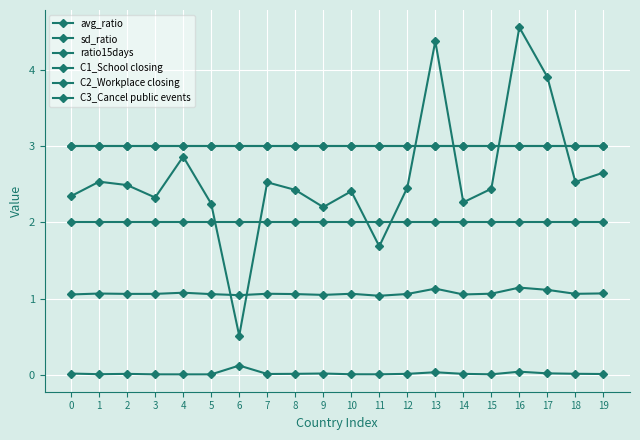

What is the sum of the ratio15days values at 12 and 16?

7.0